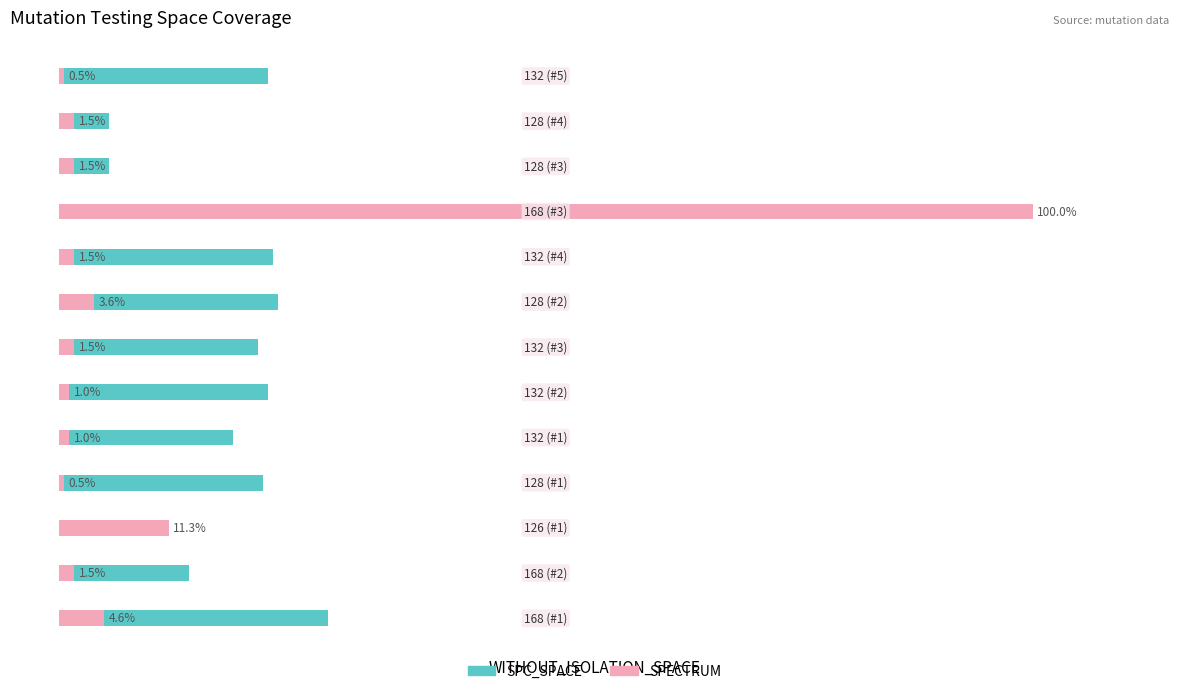

What are all the series names shown in the legend?

SPC_SPACE, SPECTRUM